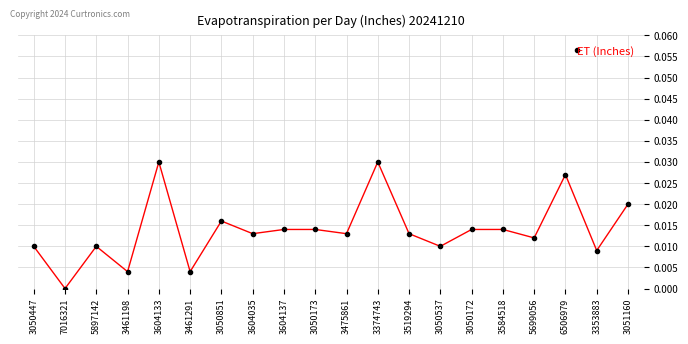

How many values exceed 0?

19